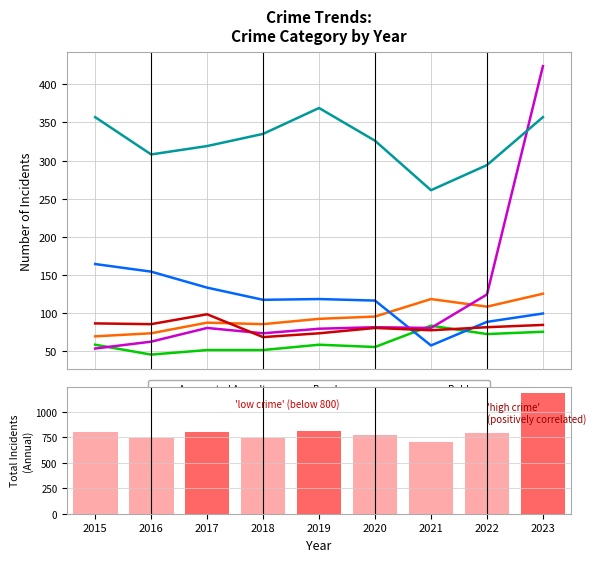

At which category does the chart reach its minimum across all series?

2016